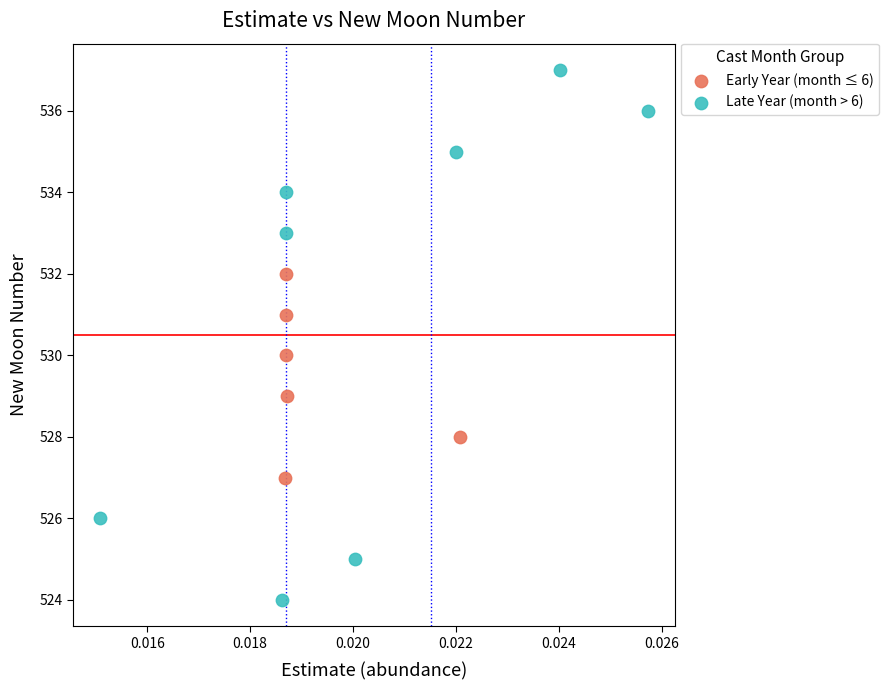

Which series contains the highest Y value?

Late Year (month > 6)